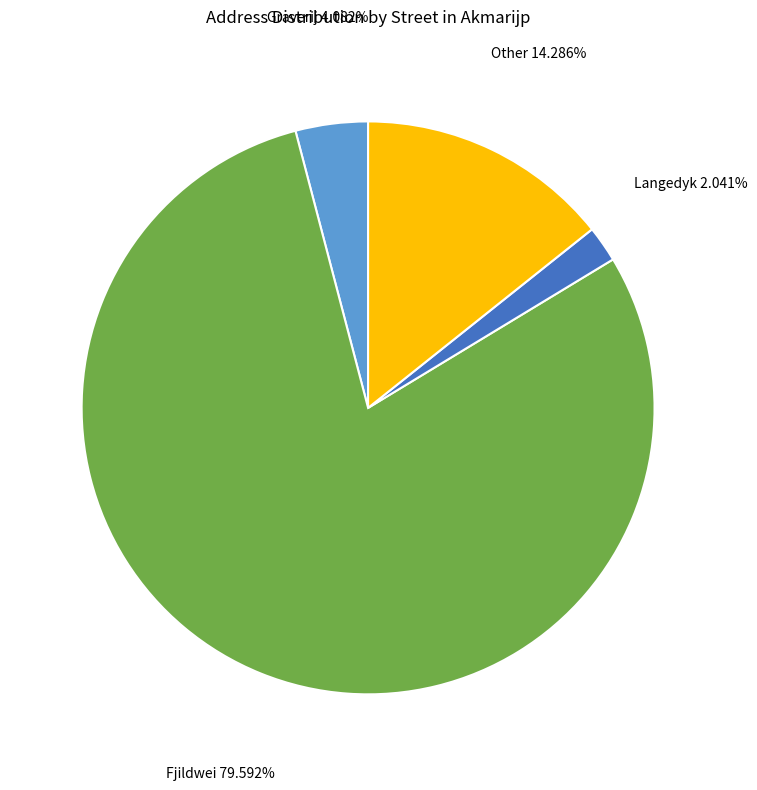

True or false: Langedyk accounts for 2% of the total.

True